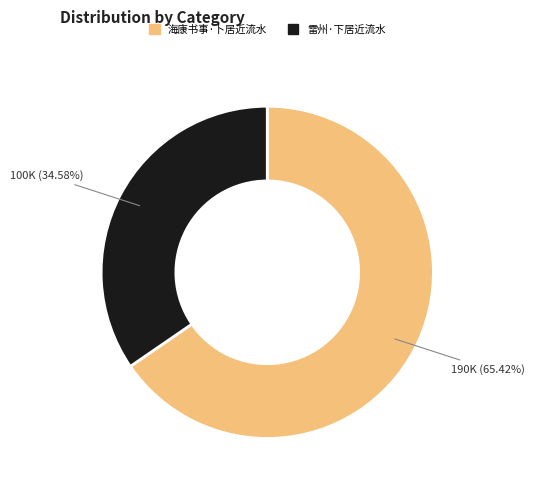

True or false: 海康书事·卜居近流水 accounts for 65% of the total.

True